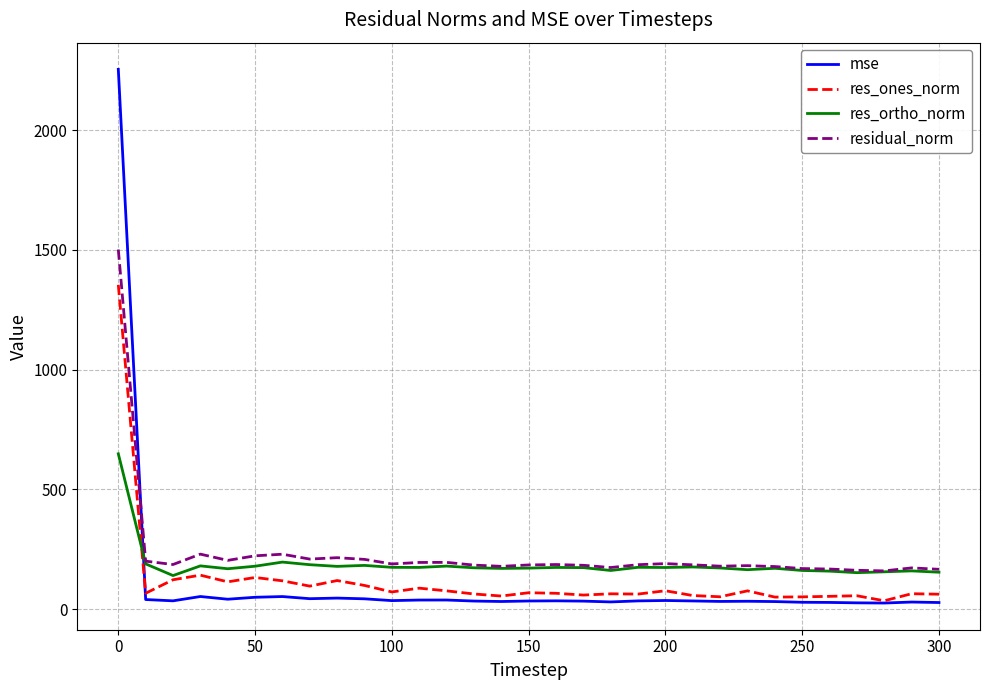

Rank the series by their maximum value, from highest to lowest.

mse, residual_norm, res_ones_norm, res_ortho_norm